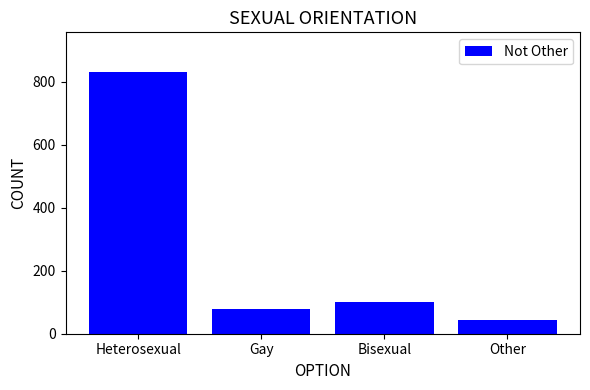

What is the difference between the second highest and second lowest values?

22